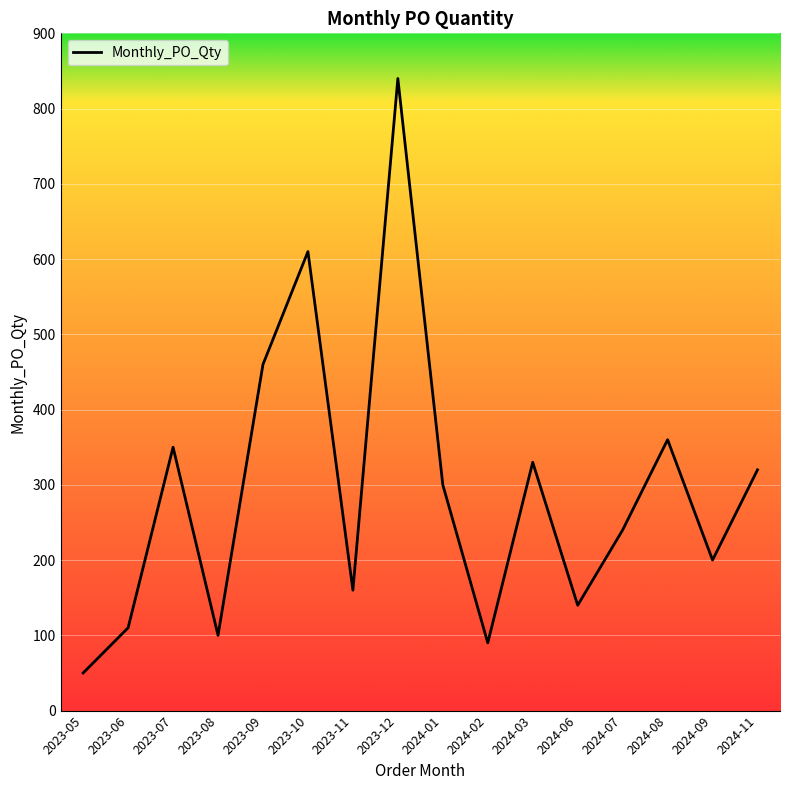

Where is the first local minimum?

2023-08